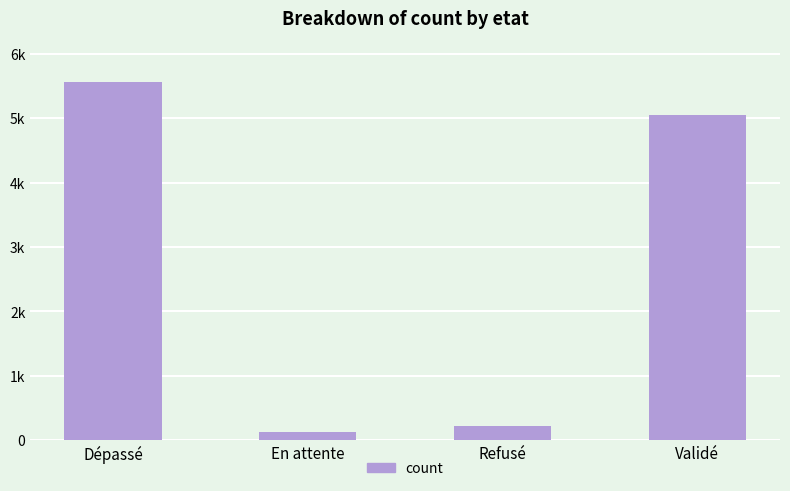

What is the sum of the values at En attente and Validé?

5176